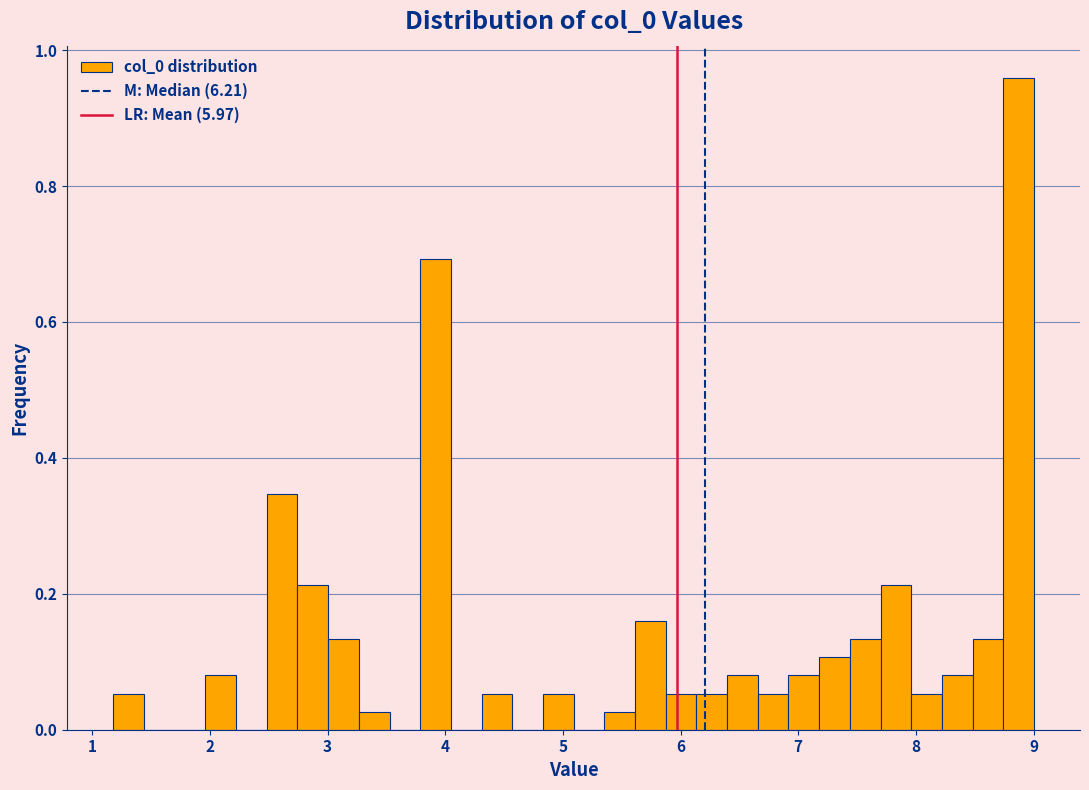

Read against the x-axis, roughly where is the centre of the tallest bar?

8.9